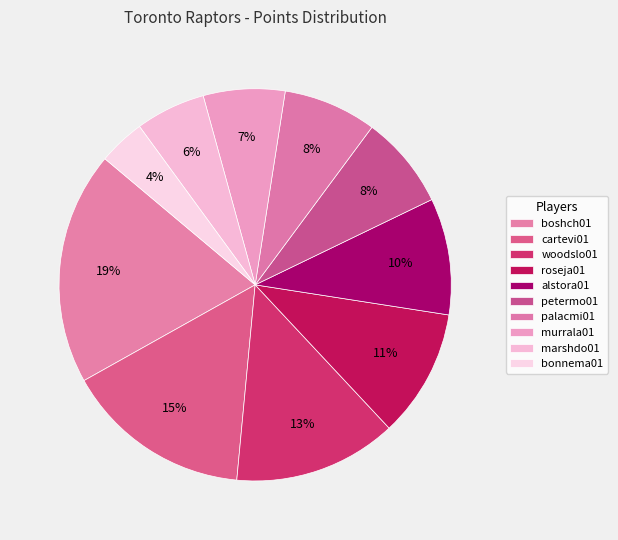

The woodslo01 slice represents 27% of the pie. True or false?

False